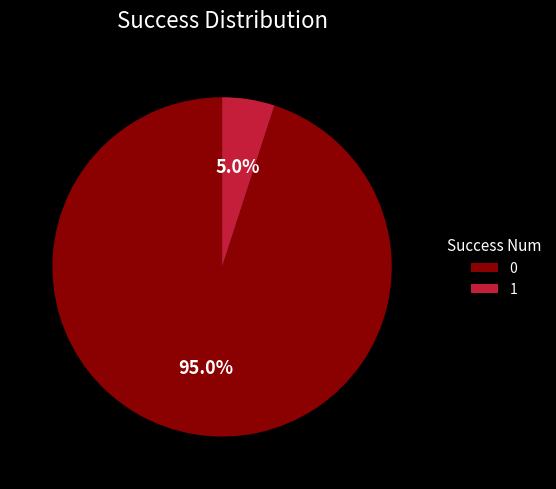

Which slice represents more than half of the pie?

0